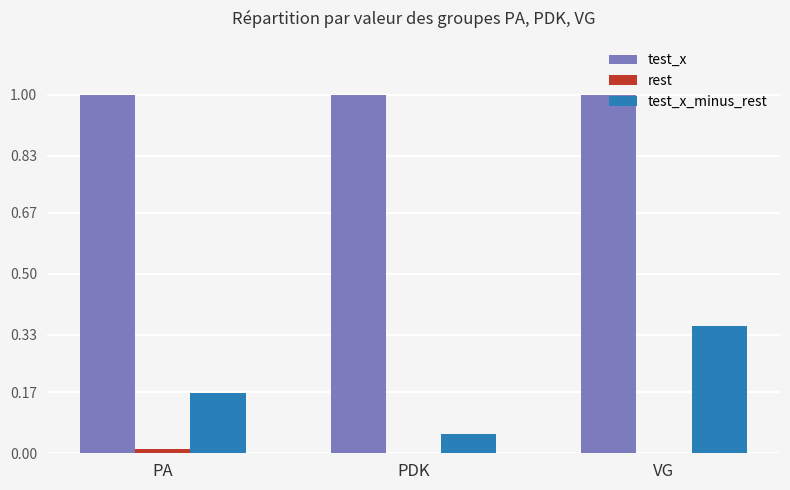

Which series has the largest total across all categories?

test_x